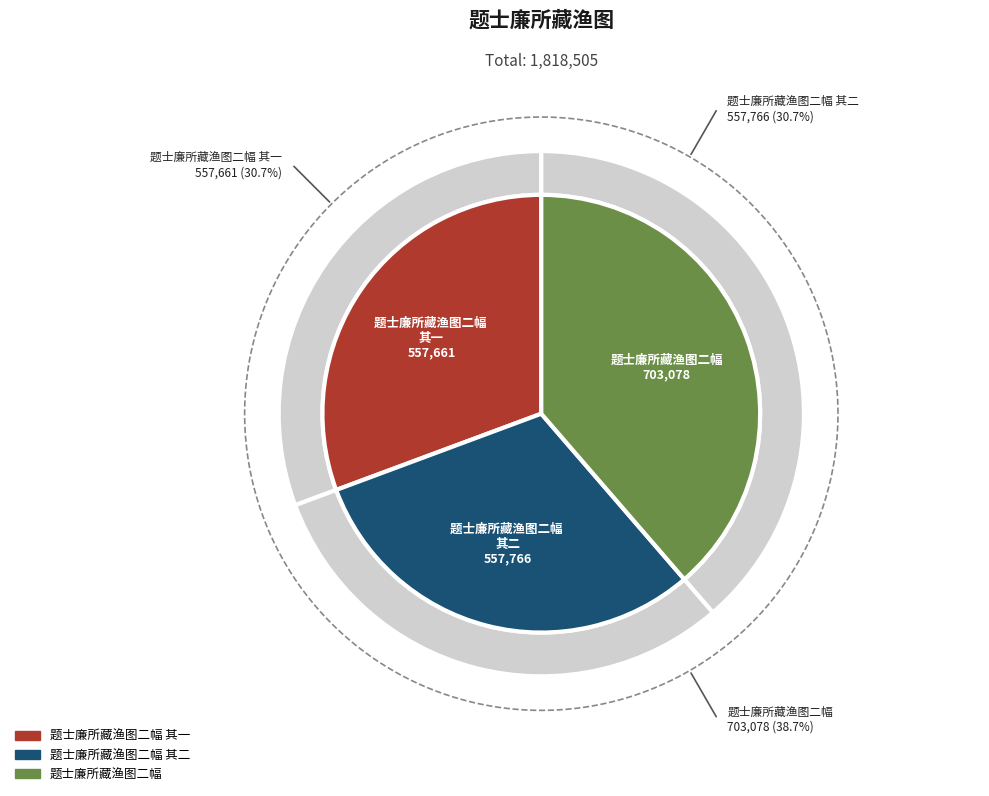

Does 题士廉所藏渔图二幅 represent more than half of the total?

No